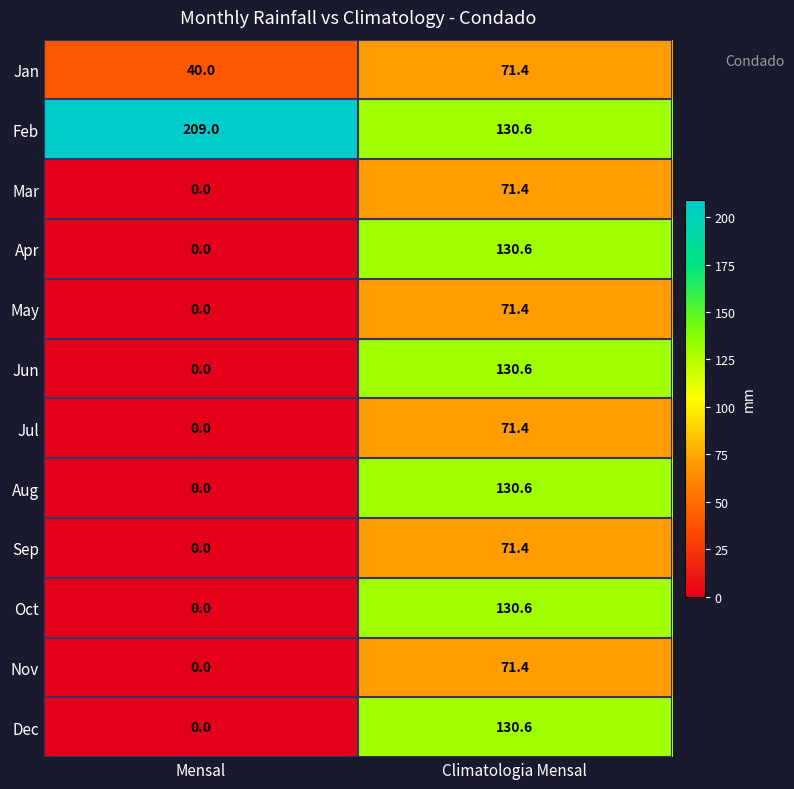

Is it true that Jun equals 130.6 at Climatologia Mensal?

True